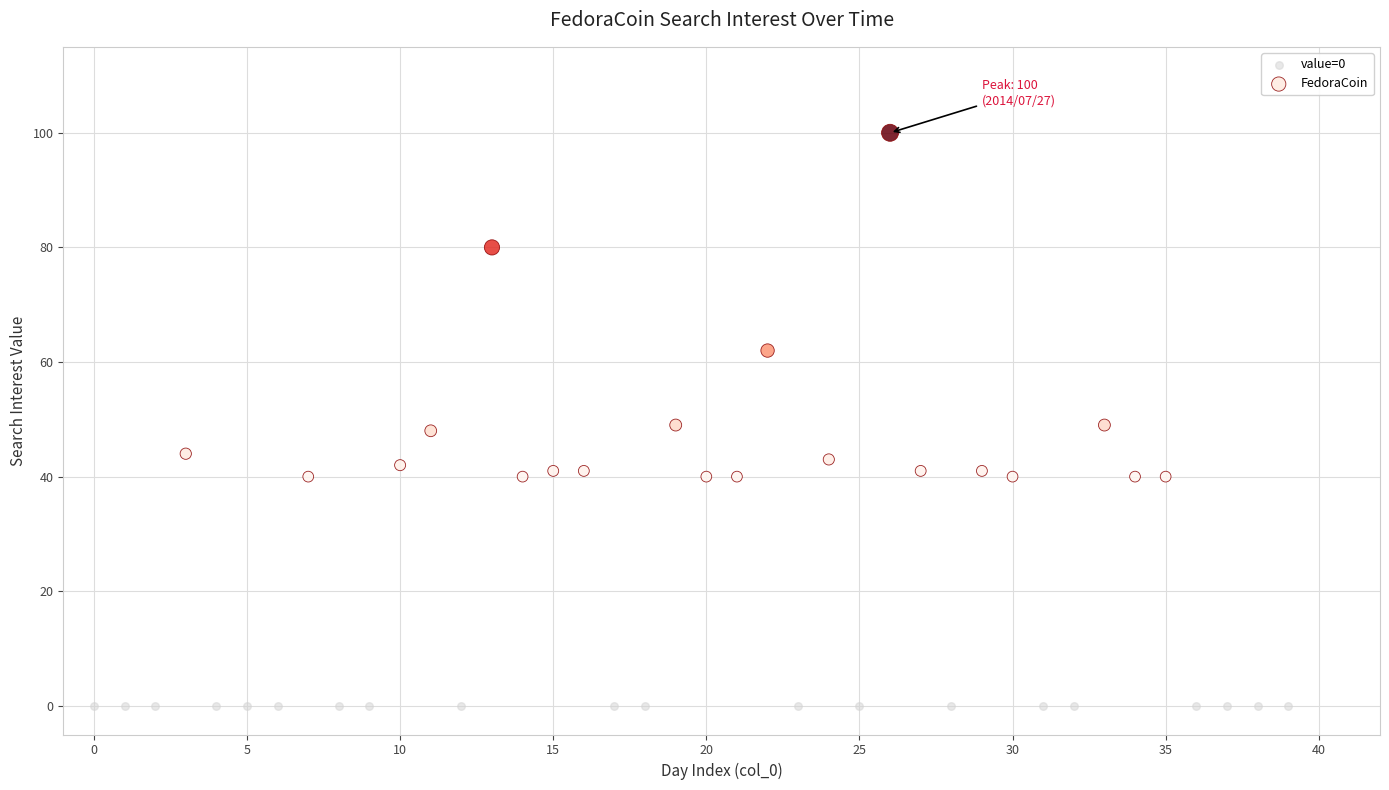

Which series reaches the maximum Y coordinate?

FedoraCoin